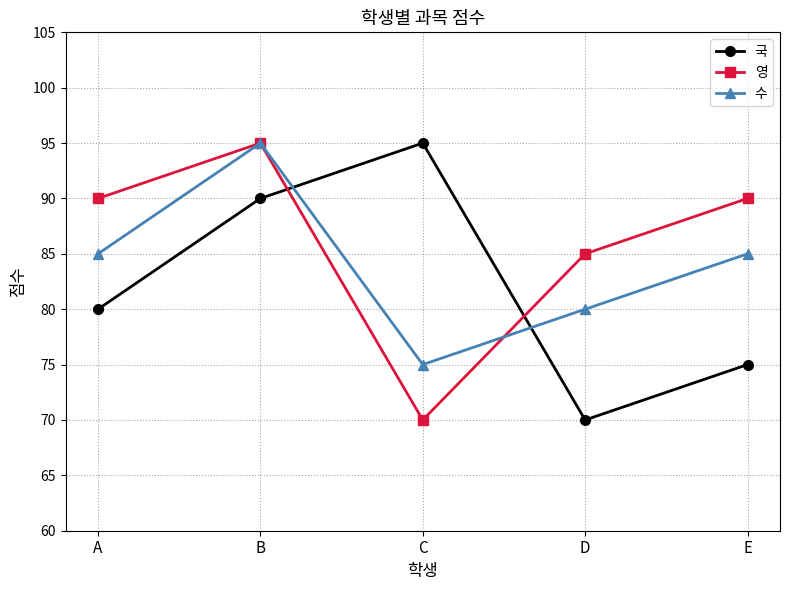

What is the difference between the 수 values at D and C?

5